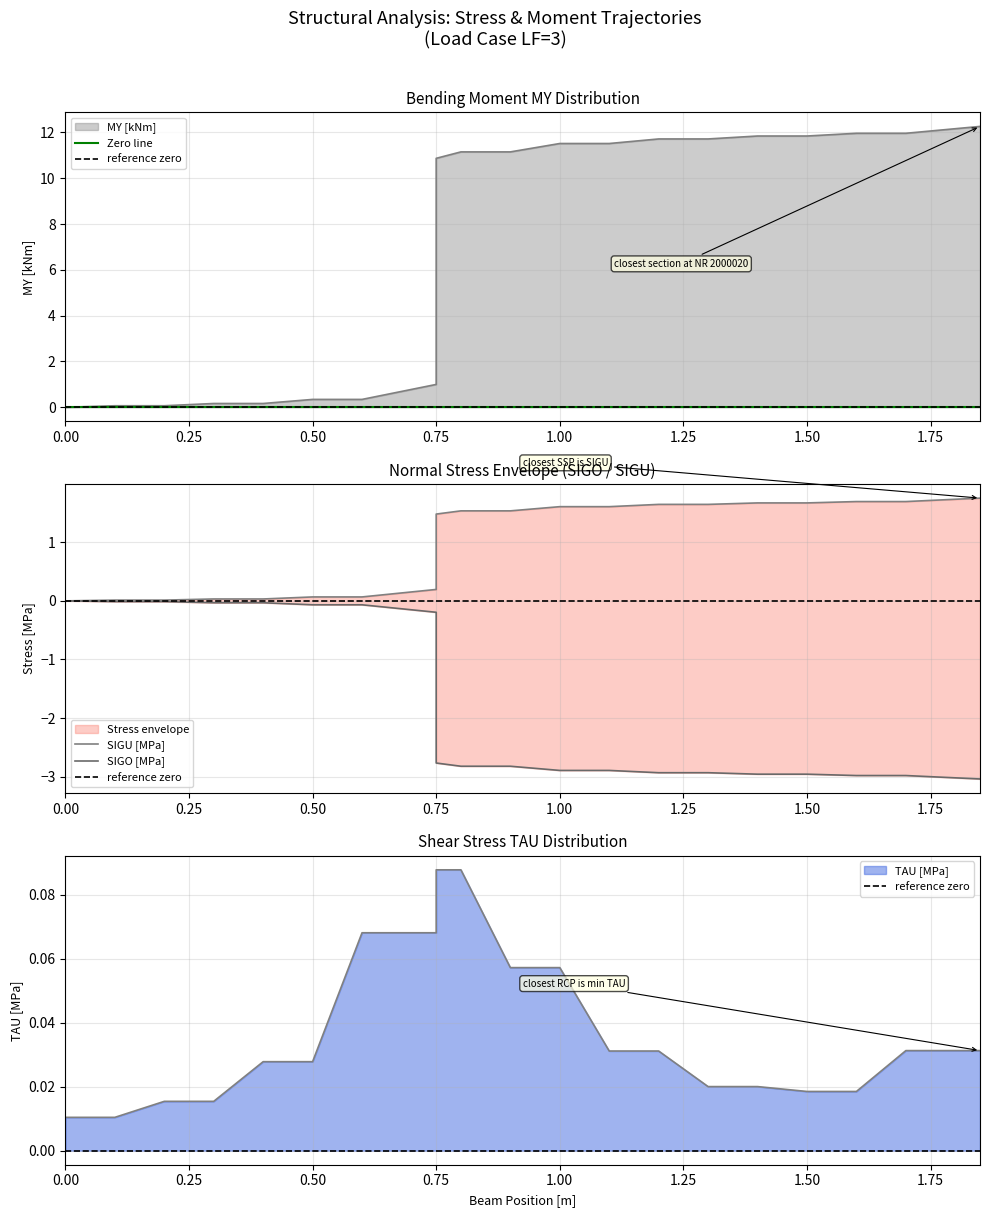

True or false: MY [kNm] has more than 1 points higher than both neighbors.

False